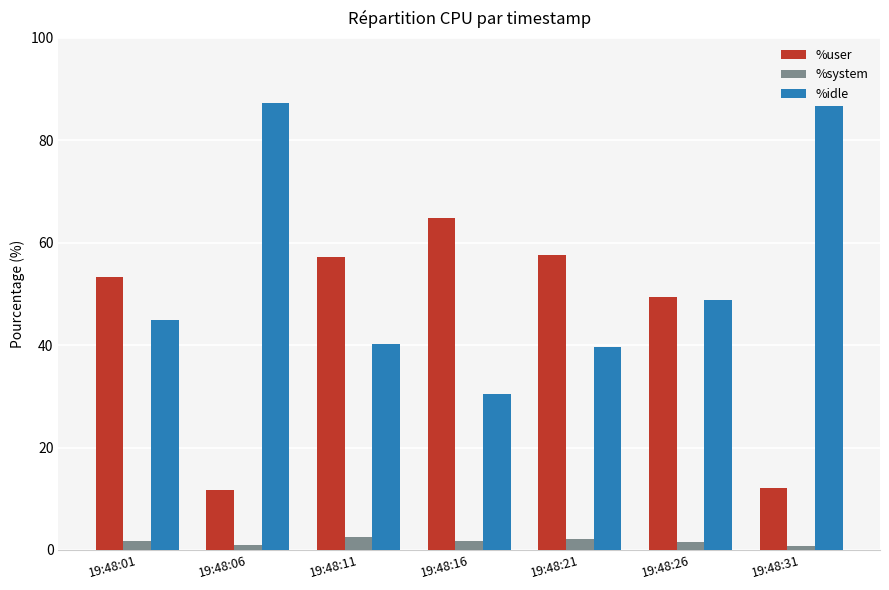

How many groups of bars are there?

7